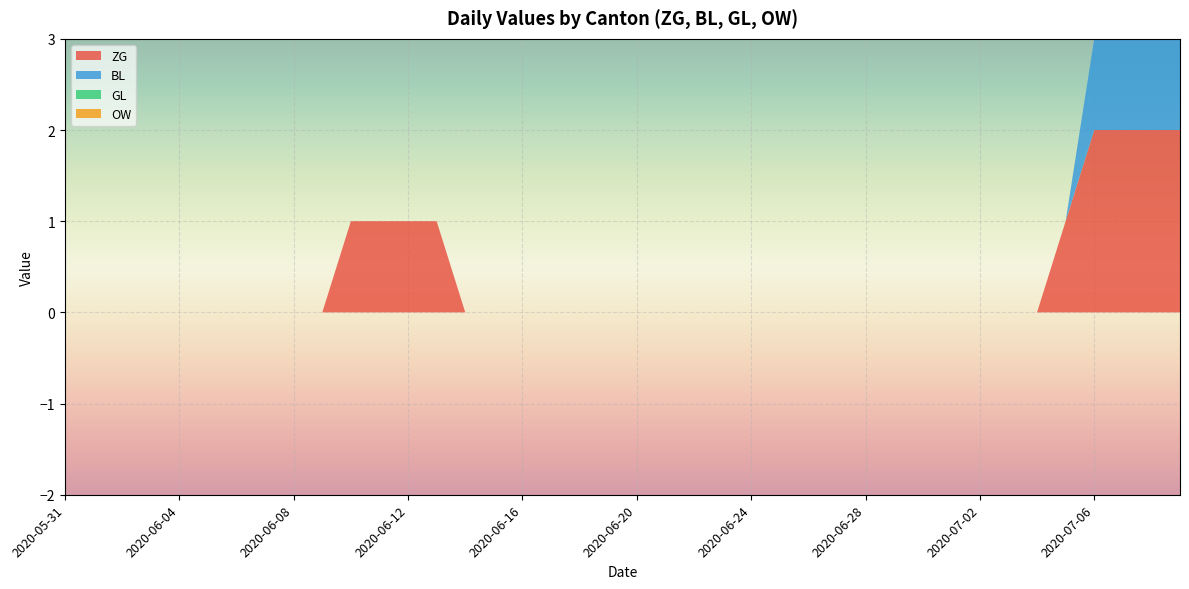

Reading right to left, transcribe all the data shown in this chart.

ZG: 2020-07-09=2	2020-07-08=2	2020-07-07=2	2020-07-06=2	2020-07-05=1	2020-07-04=0	2020-07-03=0	2020-07-02=0	2020-07-01=0	2020-06-30=0	2020-06-29=0	2020-06-28=0	2020-06-27=0	2020-06-26=0	2020-06-25=0	2020-06-24=0	2020-06-23=0	2020-06-22=0	2020-06-21=0	2020-06-20=0	2020-06-19=0	2020-06-18=0	2020-06-17=0	2020-06-16=0	2020-06-15=0	2020-06-14=0	2020-06-13=1	2020-06-12=1	2020-06-11=1	2020-06-10=1	2020-06-09=0	2020-06-08=0	2020-06-07=0	2020-06-06=0	2020-06-05=0	2020-06-04=0	2020-06-03=0	2020-06-02=0	2020-06-01=0	2020-05-31=0
BL: 2020-07-09=1	2020-07-08=1	2020-07-07=1	2020-07-06=1	2020-07-05=0	2020-07-04=0	2020-07-03=0	2020-07-02=0	2020-07-01=0	2020-06-30=0	2020-06-29=0	2020-06-28=0	2020-06-27=0	2020-06-26=0	2020-06-25=0	2020-06-24=0	2020-06-23=0	2020-06-22=0	2020-06-21=0	2020-06-20=0	2020-06-19=0	2020-06-18=0	2020-06-17=0	2020-06-16=0	2020-06-15=0	2020-06-14=0	2020-06-13=0	2020-06-12=0	2020-06-11=0	2020-06-10=0	2020-06-09=0	2020-06-08=0	2020-06-07=0	2020-06-06=0	2020-06-05=0	2020-06-04=0	2020-06-03=0	2020-06-02=0	2020-06-01=0	2020-05-31=0
GL: 2020-07-09=0	2020-07-08=0	2020-07-07=0	2020-07-06=0	2020-07-05=0	2020-07-04=0	2020-07-03=0	2020-07-02=0	2020-07-01=0	2020-06-30=0	2020-06-29=0	2020-06-28=0	2020-06-27=0	2020-06-26=0	2020-06-25=0	2020-06-24=0	2020-06-23=0	2020-06-22=0	2020-06-21=0	2020-06-20=0	2020-06-19=0	2020-06-18=0	2020-06-17=0	2020-06-16=0	2020-06-15=0	2020-06-14=0	2020-06-13=0	2020-06-12=0	2020-06-11=0	2020-06-10=0	2020-06-09=0	2020-06-08=0	2020-06-07=0	2020-06-06=0	2020-06-05=0	2020-06-04=0	2020-06-03=0	2020-06-02=0	2020-06-01=0	2020-05-31=0
OW: 2020-07-09=0	2020-07-08=0	2020-07-07=0	2020-07-06=0	2020-07-05=0	2020-07-04=0	2020-07-03=0	2020-07-02=0	2020-07-01=0	2020-06-30=0	2020-06-29=0	2020-06-28=0	2020-06-27=0	2020-06-26=0	2020-06-25=0	2020-06-24=0	2020-06-23=0	2020-06-22=0	2020-06-21=0	2020-06-20=0	2020-06-19=0	2020-06-18=0	2020-06-17=0	2020-06-16=0	2020-06-15=0	2020-06-14=0	2020-06-13=0	2020-06-12=0	2020-06-11=0	2020-06-10=0	2020-06-09=0	2020-06-08=0	2020-06-07=0	2020-06-06=0	2020-06-05=0	2020-06-04=0	2020-06-03=0	2020-06-02=0	2020-06-01=0	2020-05-31=0